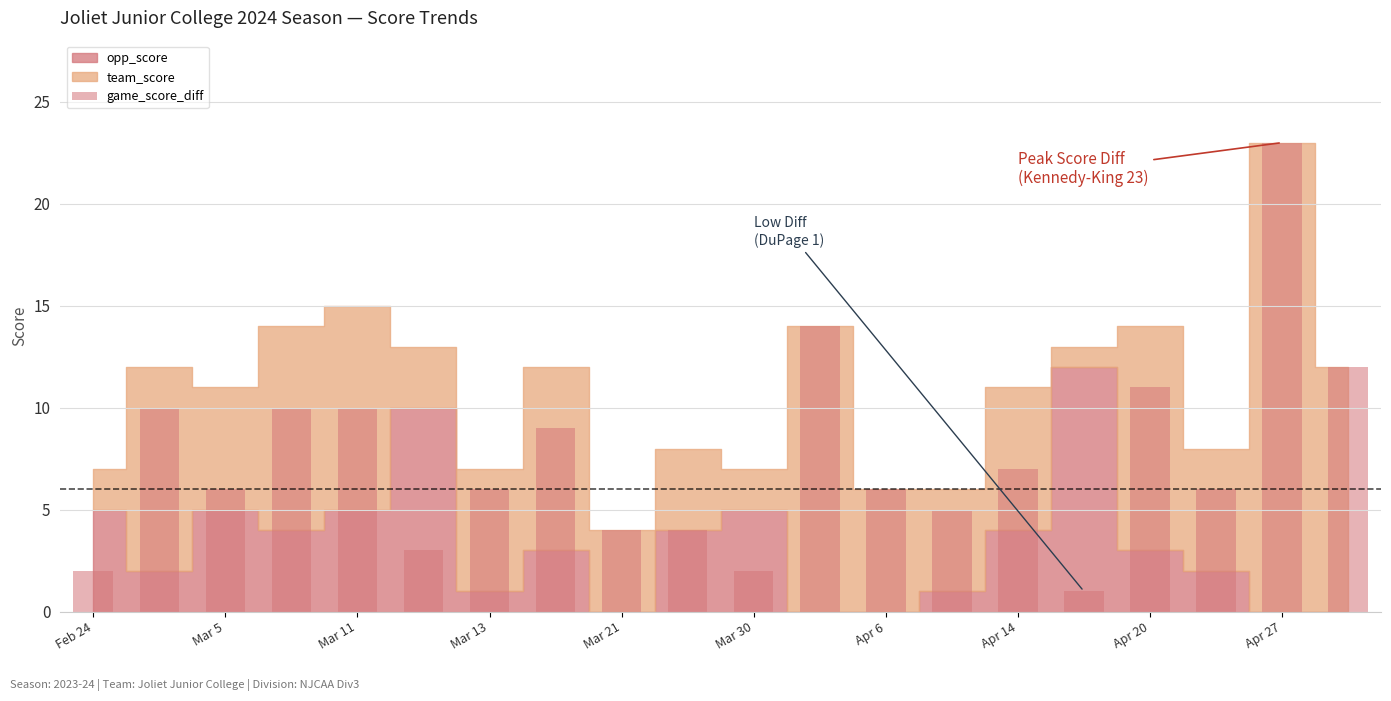

What is the value of the 19th bar from the left?

23